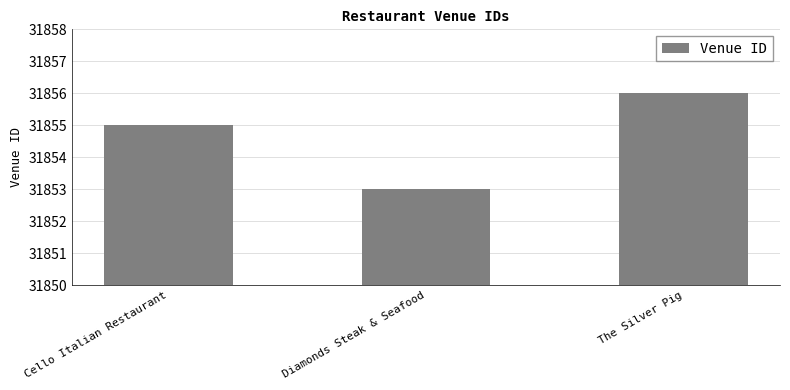

Reading left to right, list all the values displayed in this chart.

31855	31853	31856